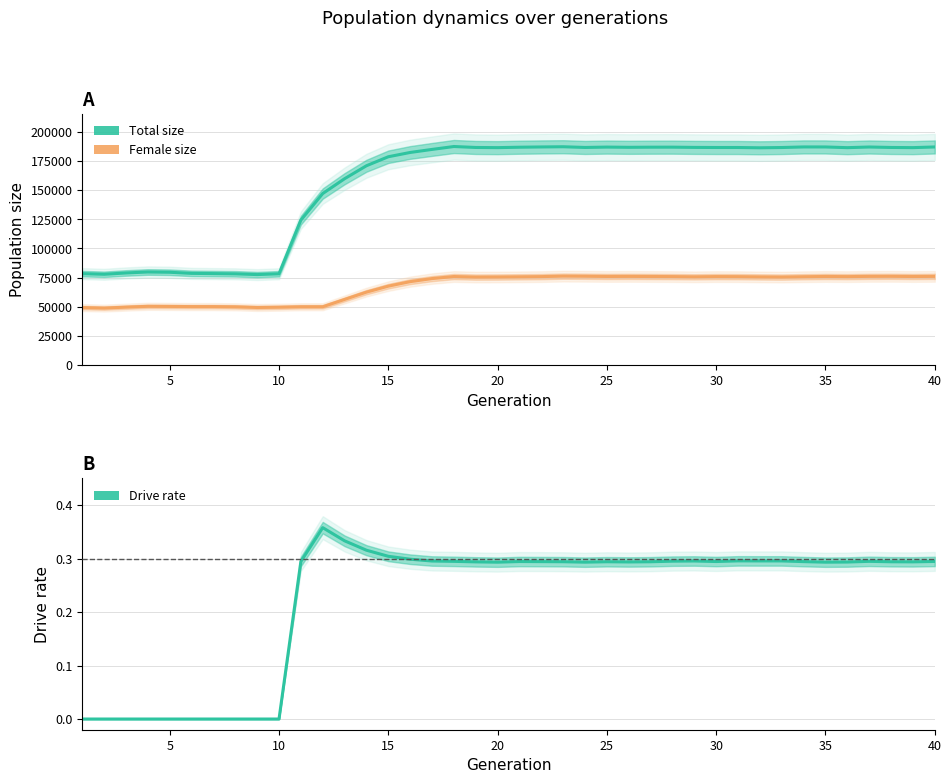

How many interior local peaks does the Drive rate series have?

6